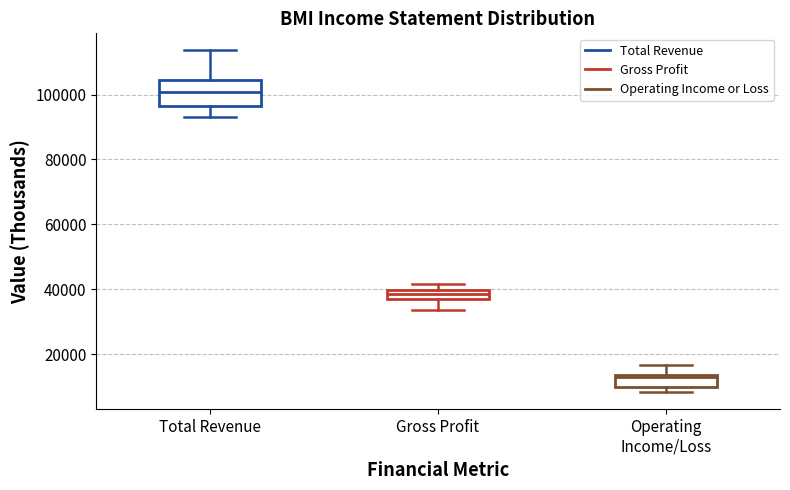

Which box has the highest median line?

Total Revenue